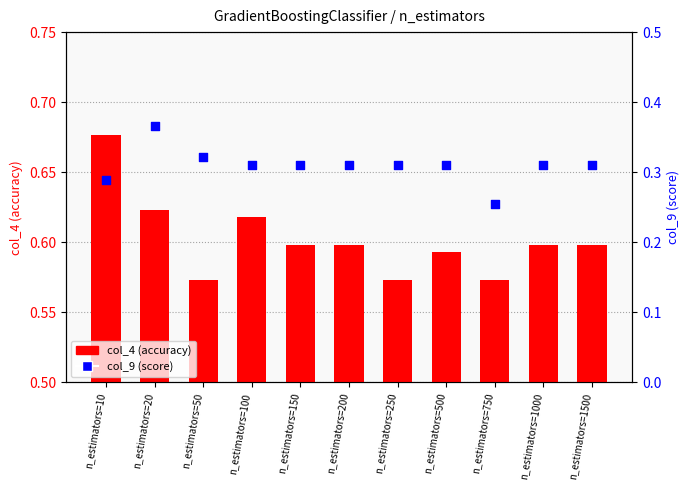

Is the value of col_9 (score) at n_estimators=100 greater than the value of col_4 (accuracy) at n_estimators=200?

No